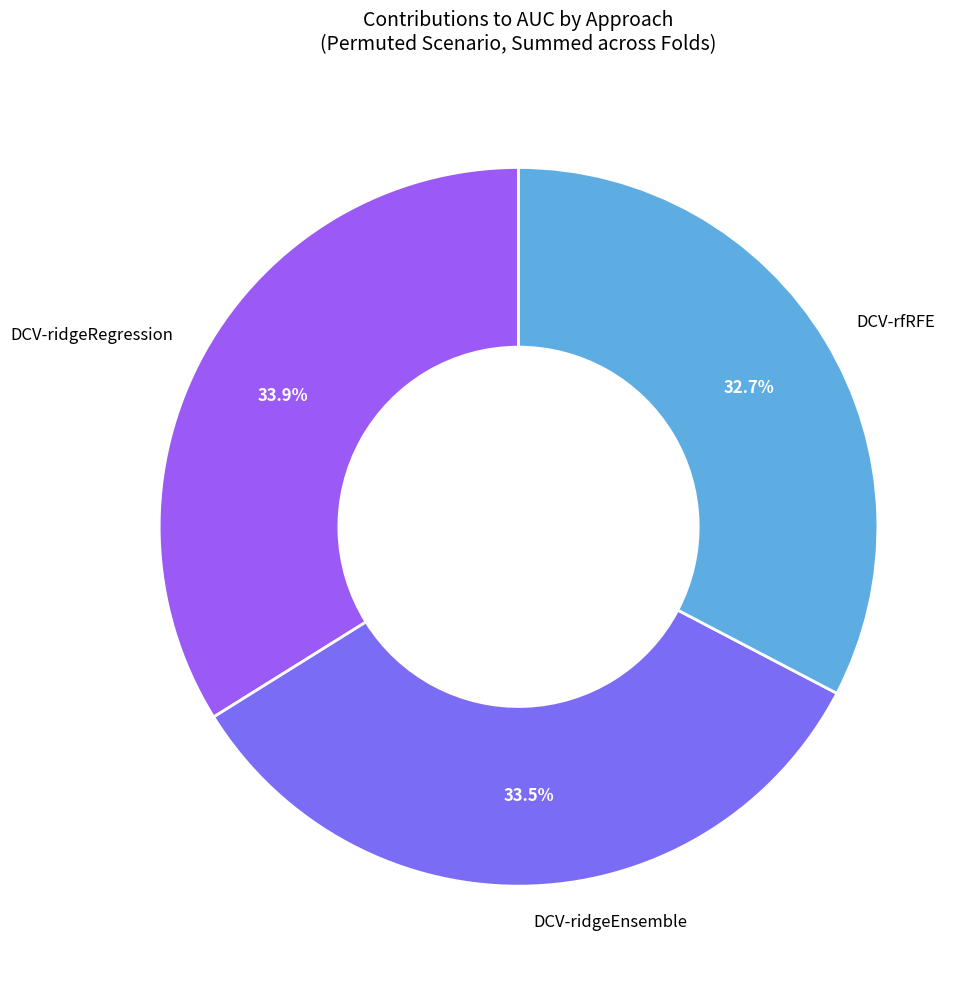

How many slices are in this pie chart?

3